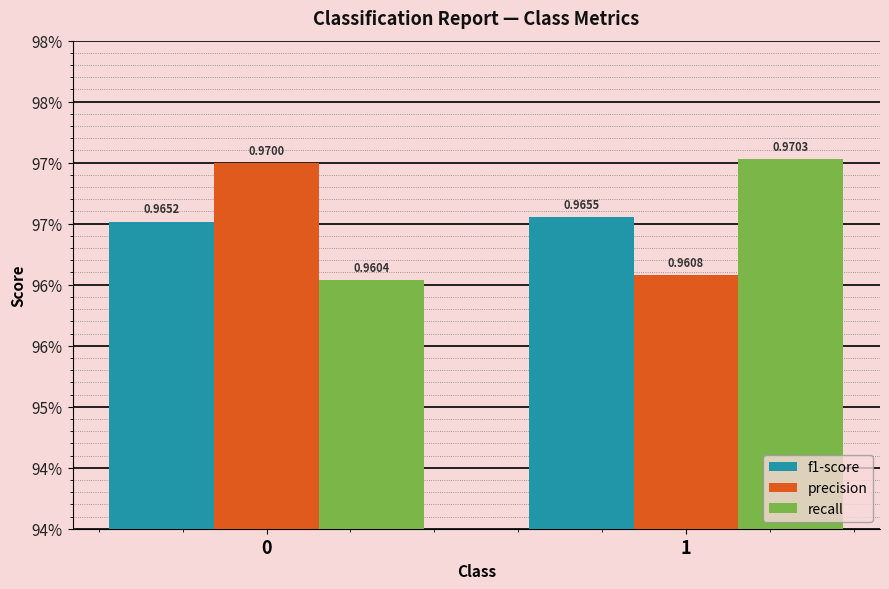

What is the maximum value for precision?

1.0